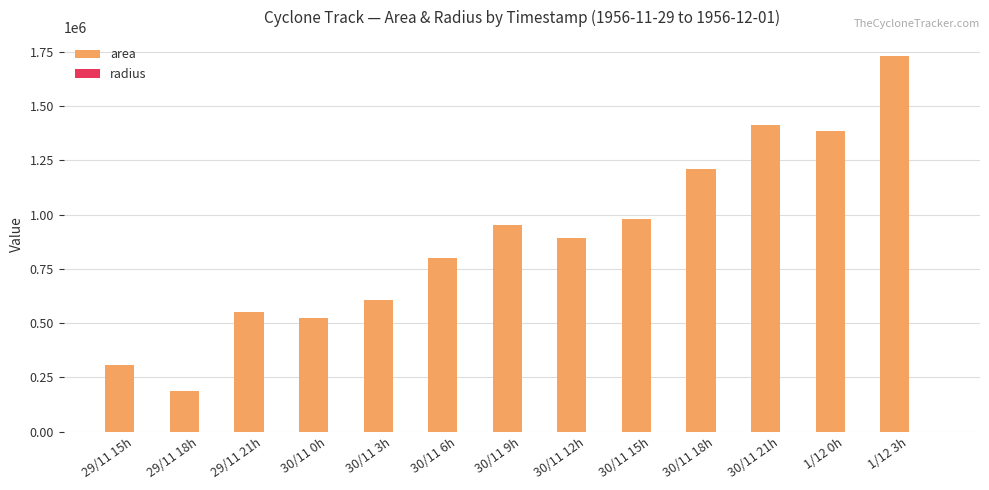

The value of area at 30/11 9h is 253332.7. True or false?

False